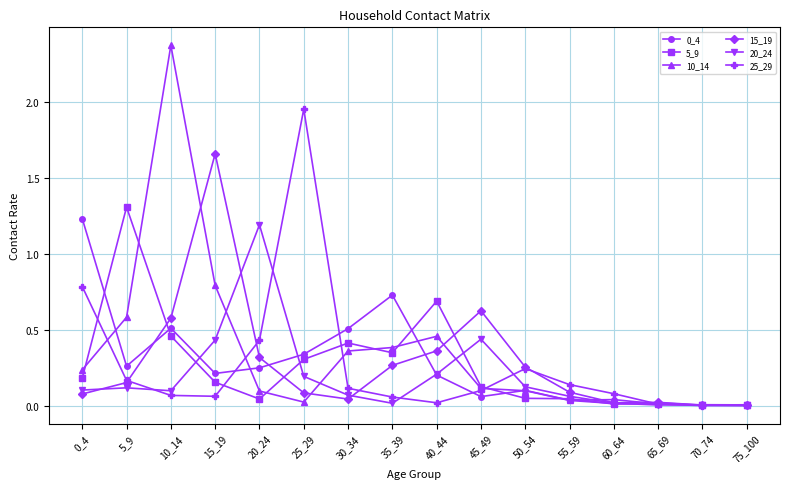

Is it true that 20_24 equals 0.1 at 0_4?

True